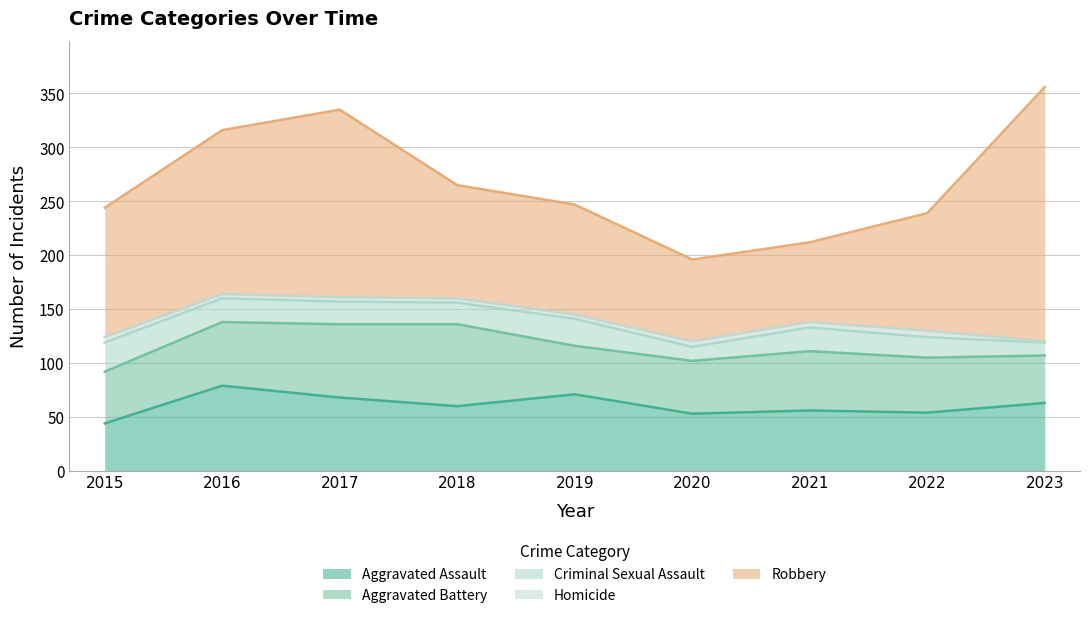

True or false: Criminal Sexual Assault and Robbery cross at least once.

False